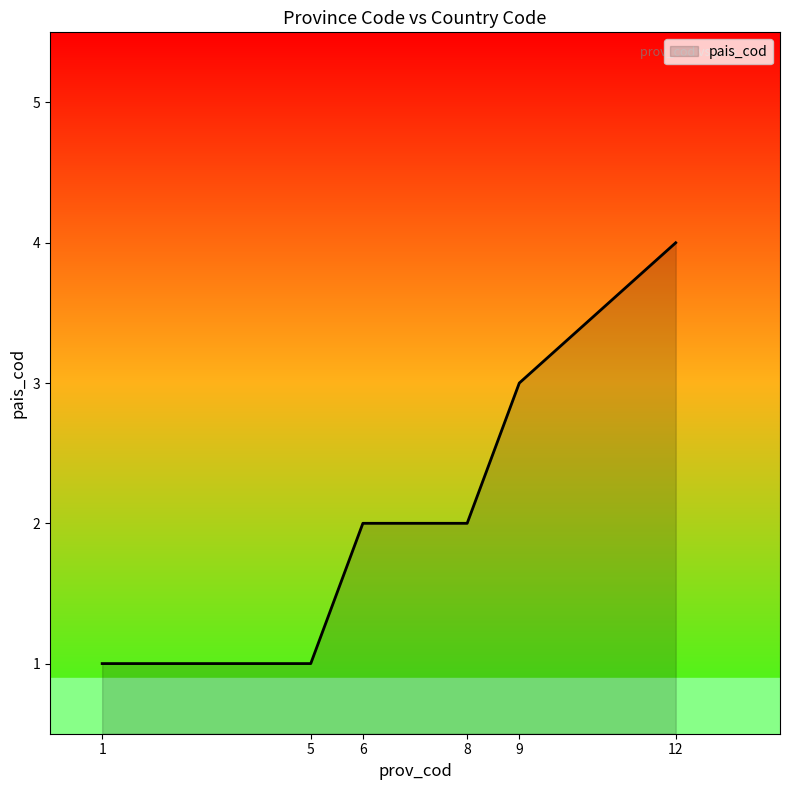

Approximately how many times larger is the value at 5 compared to 9?

0.3